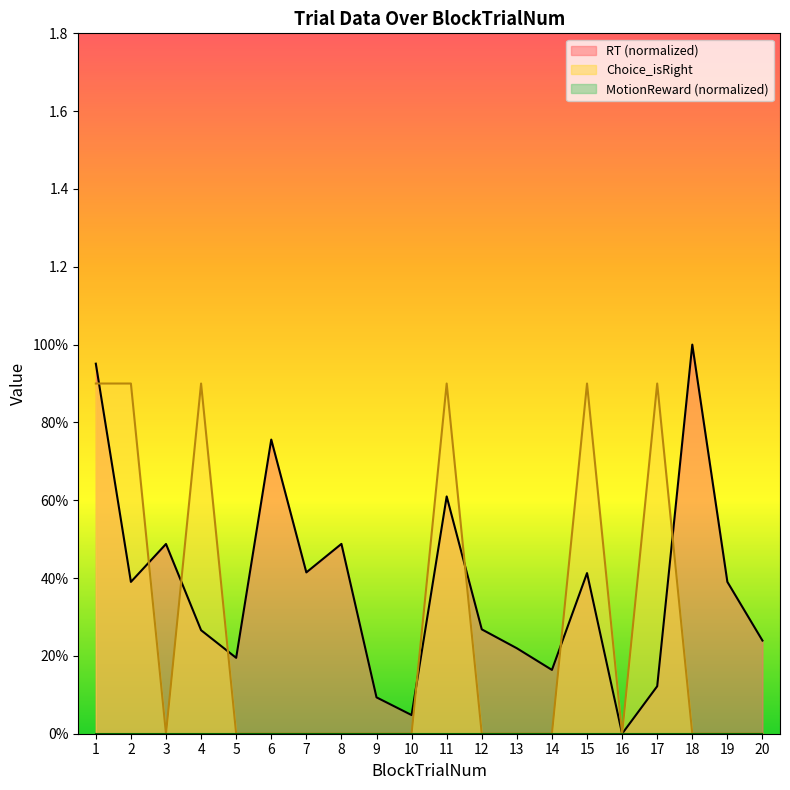

What is the sum of the Choice_isRight values at 19 and 11?

0.9